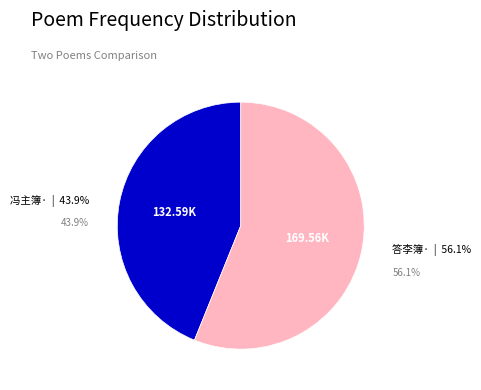

What percentage is the 答李簿·老去才先尽 slice, to the nearest percent?

56%